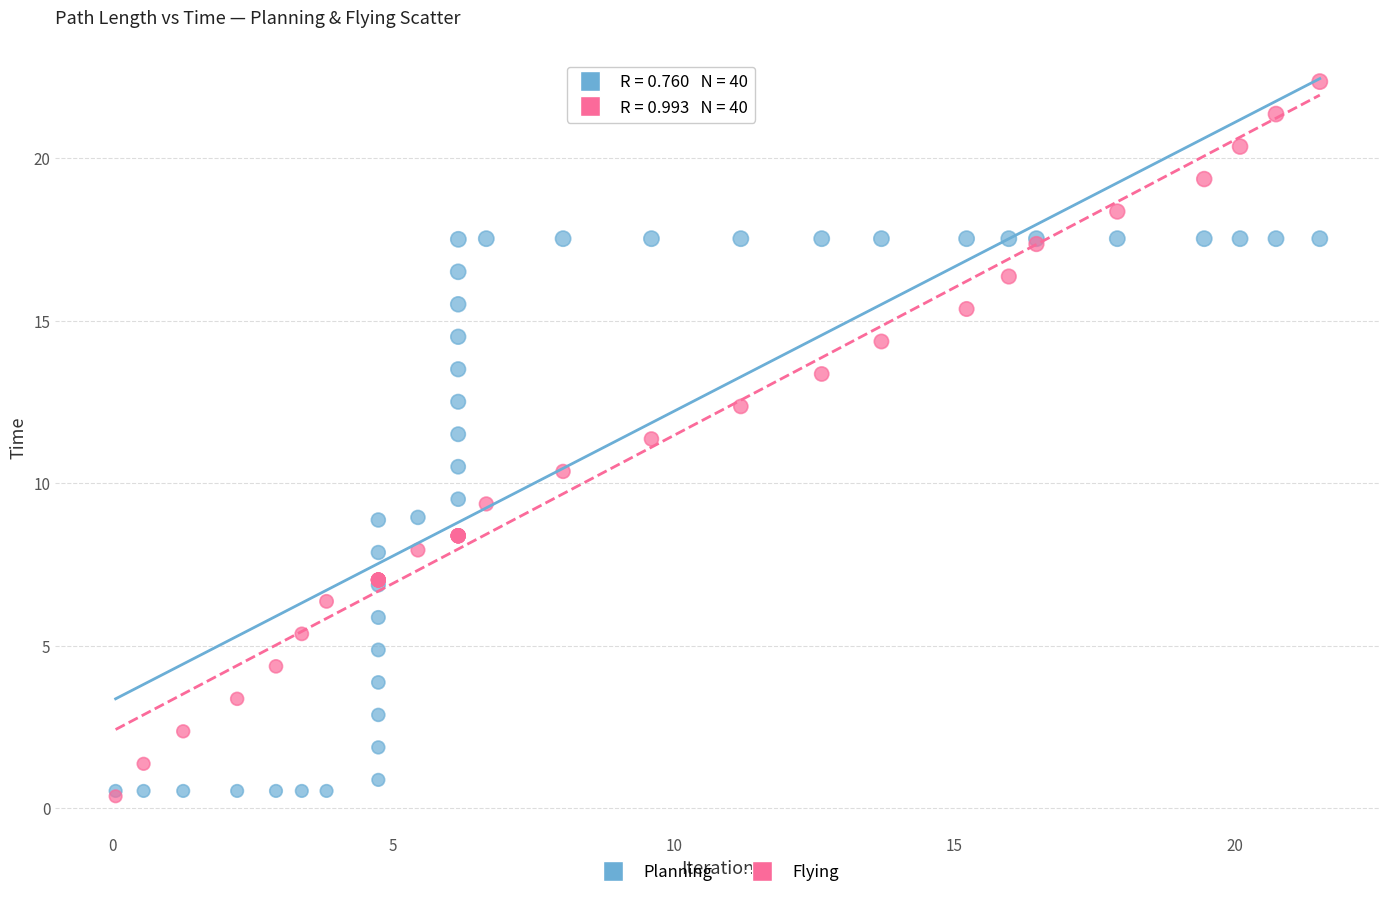

What are all the series names shown in the legend?

Planning, Flying